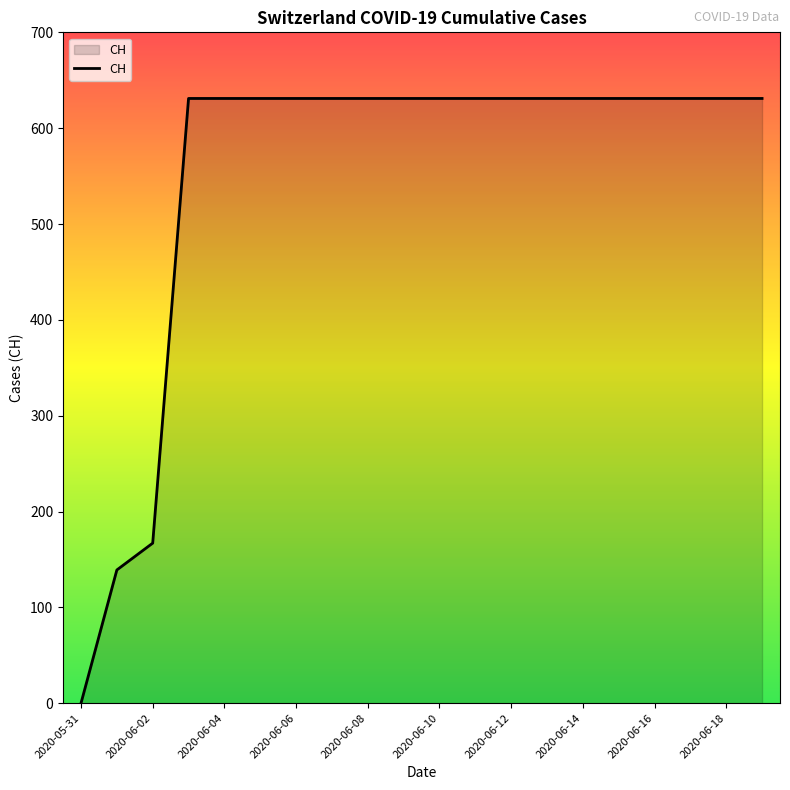

What is the maximum value shown in the chart?

631